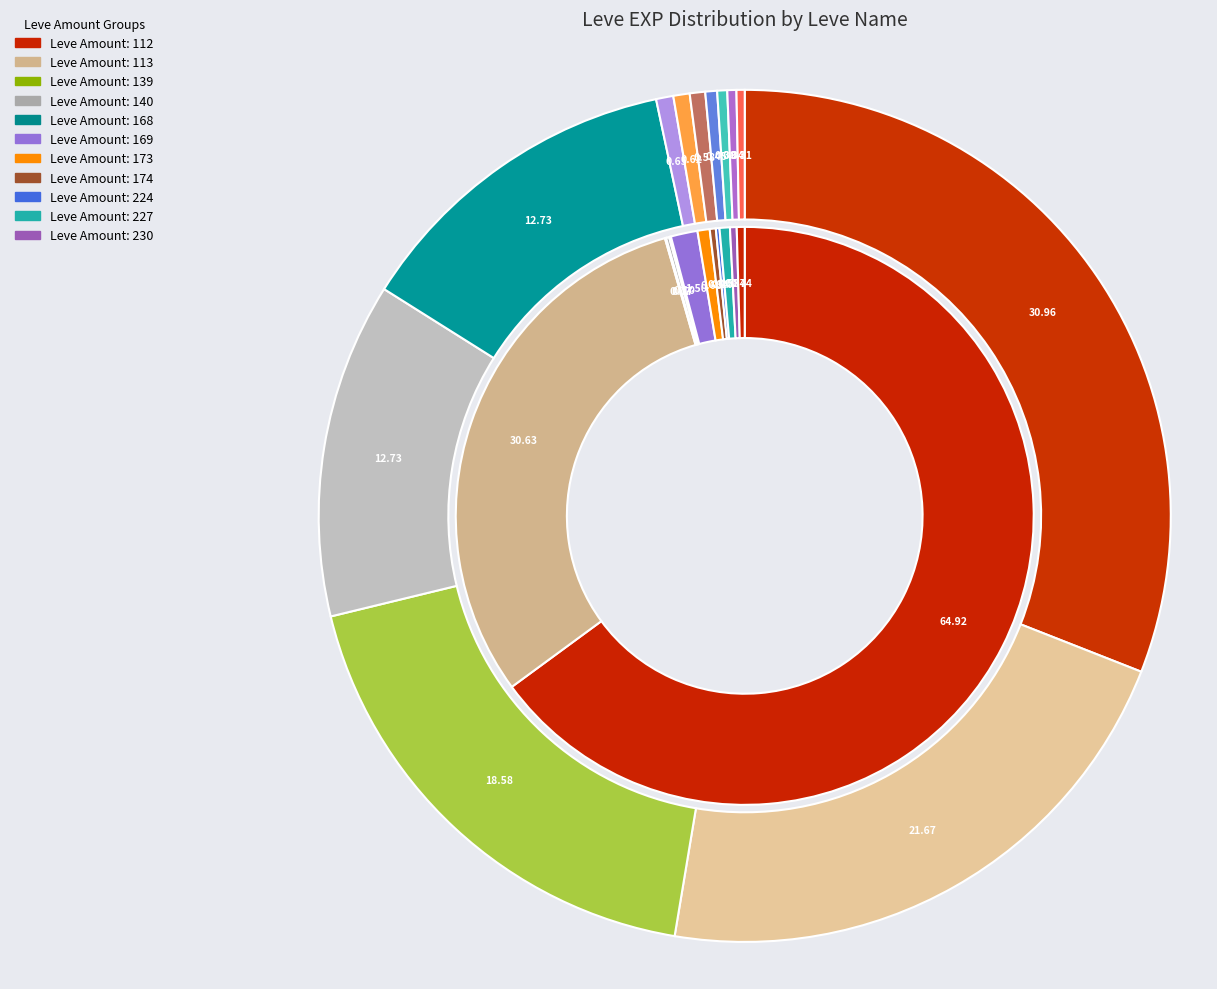

True or false: Chew the Fat accounts for 0% of the total.

True